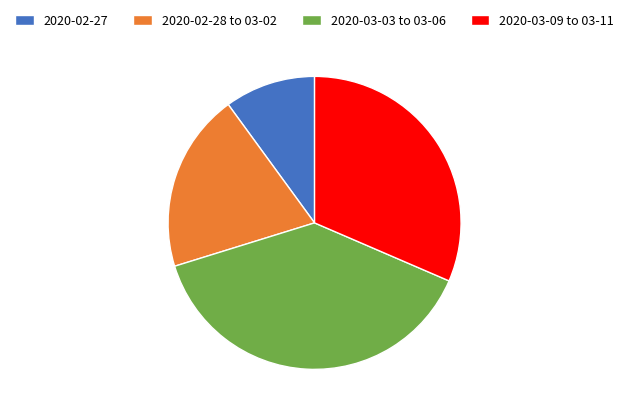

Which category has the smallest portion of the pie?

2020-02-27